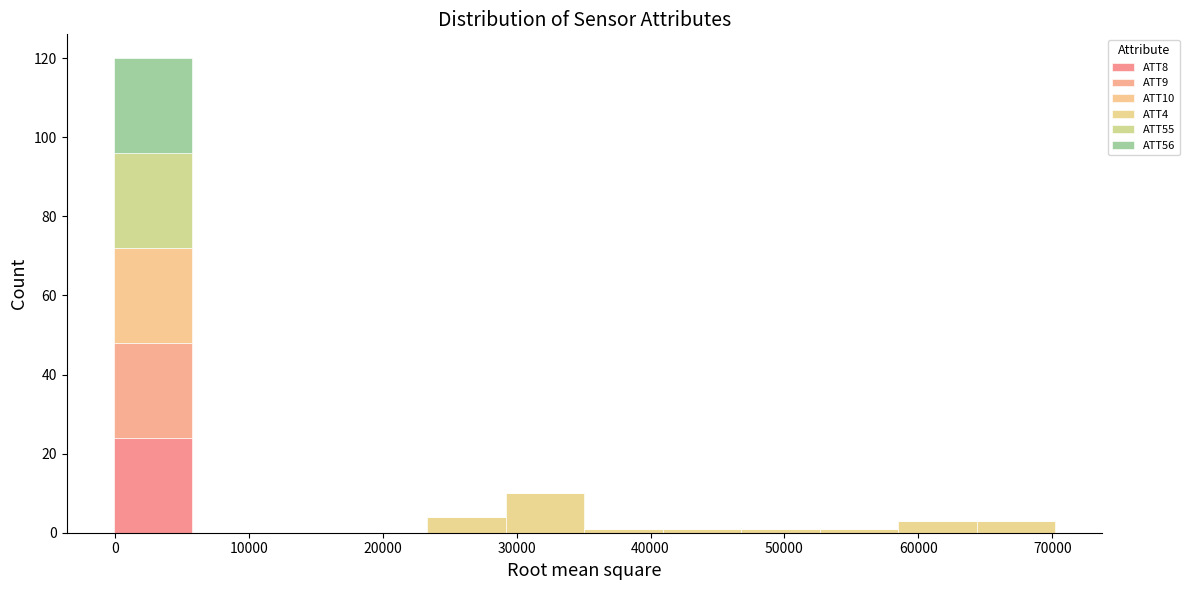

Which range on the x-axis has the tallest stacked bar (by total height)?

0 to 6000